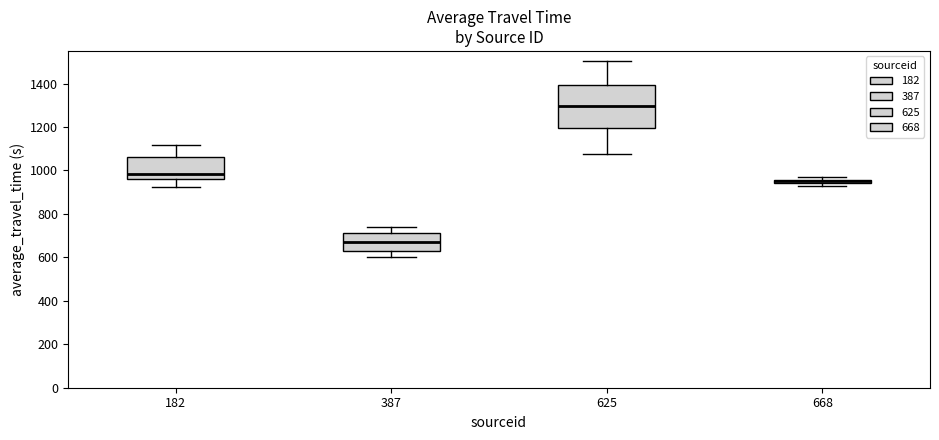

Where is the upper edge of the box at x = 387 on the y-axis? The values are not printed on the chart, so give them approximately, as read against the axis.

720